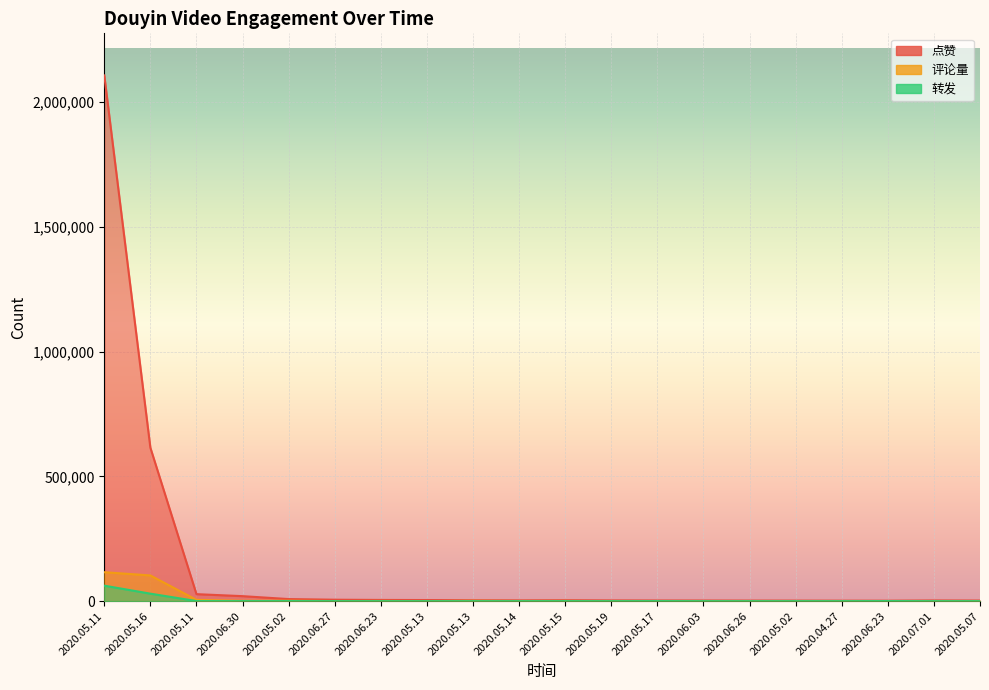

At which category does 转发 reach its first local valley?

2020.06.30